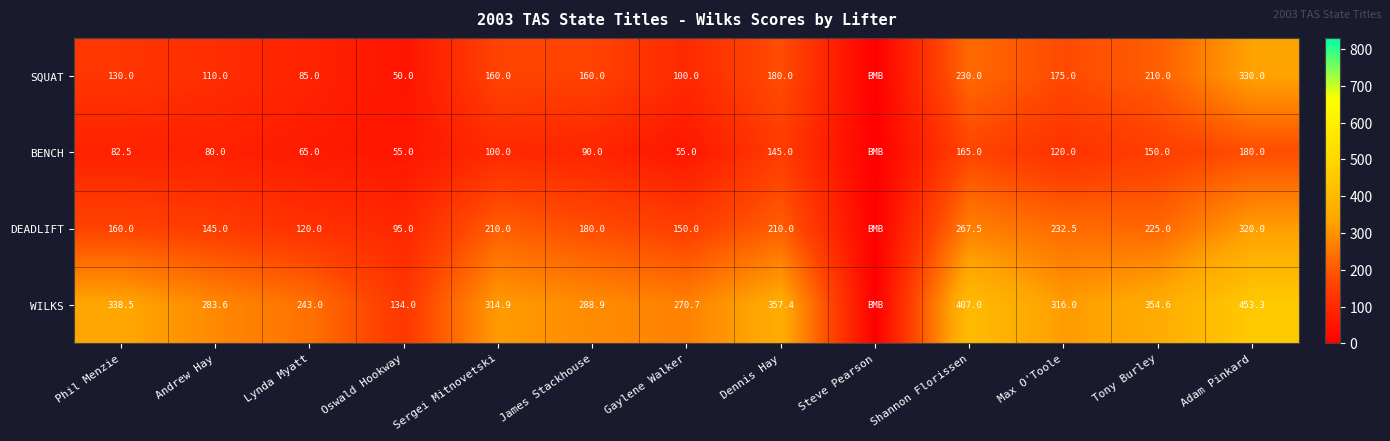

True or false: SQUAT has a value of 42.1 at Lynda Myatt.

False